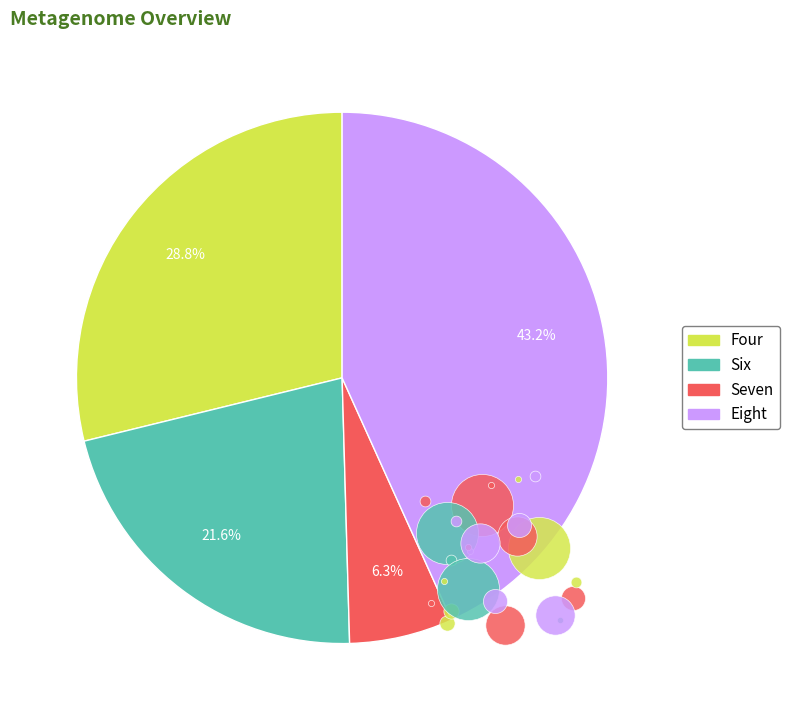

Between Eight and Six, which is larger?

Eight